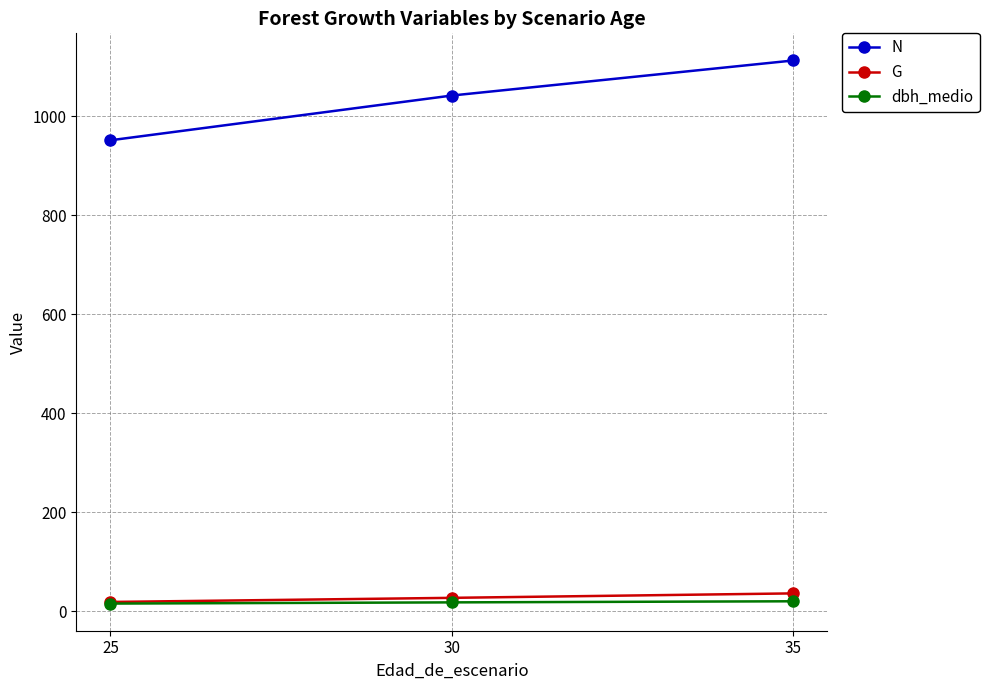

The N series shows 951.4 at 25. True or false?

True